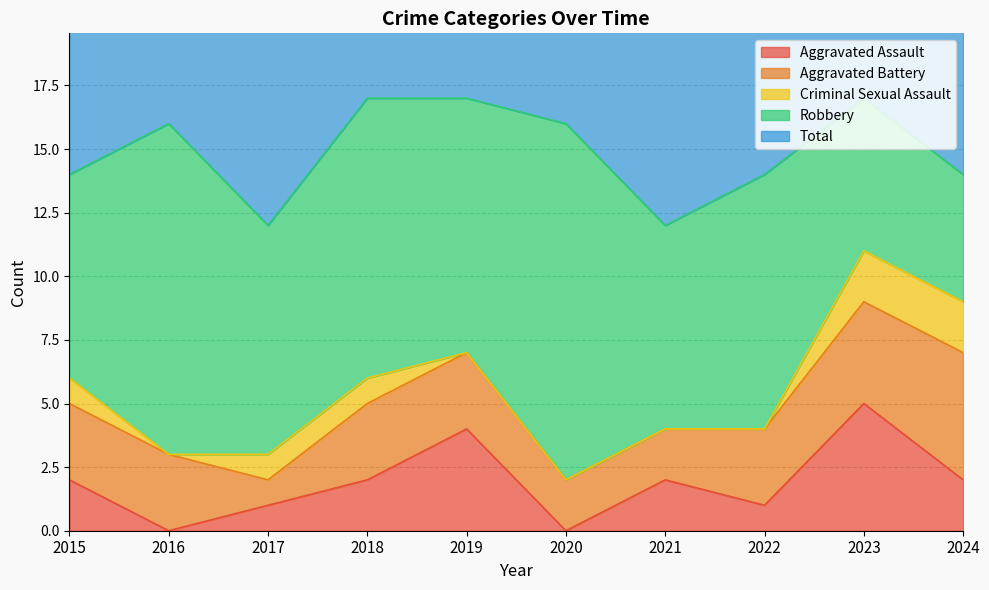

True or false: Robbery and Total cross at least once.

False